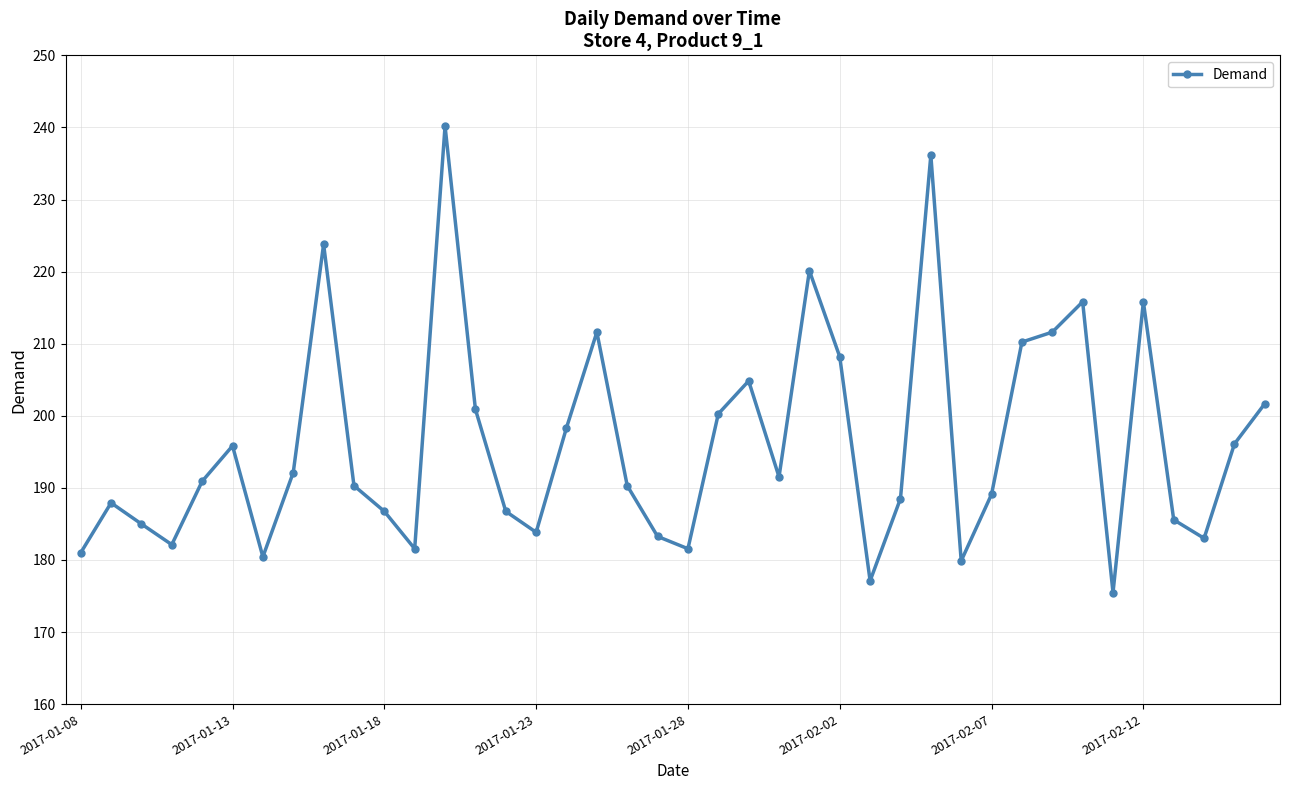

True or false: the data has more than 0 interior local peaks.

True